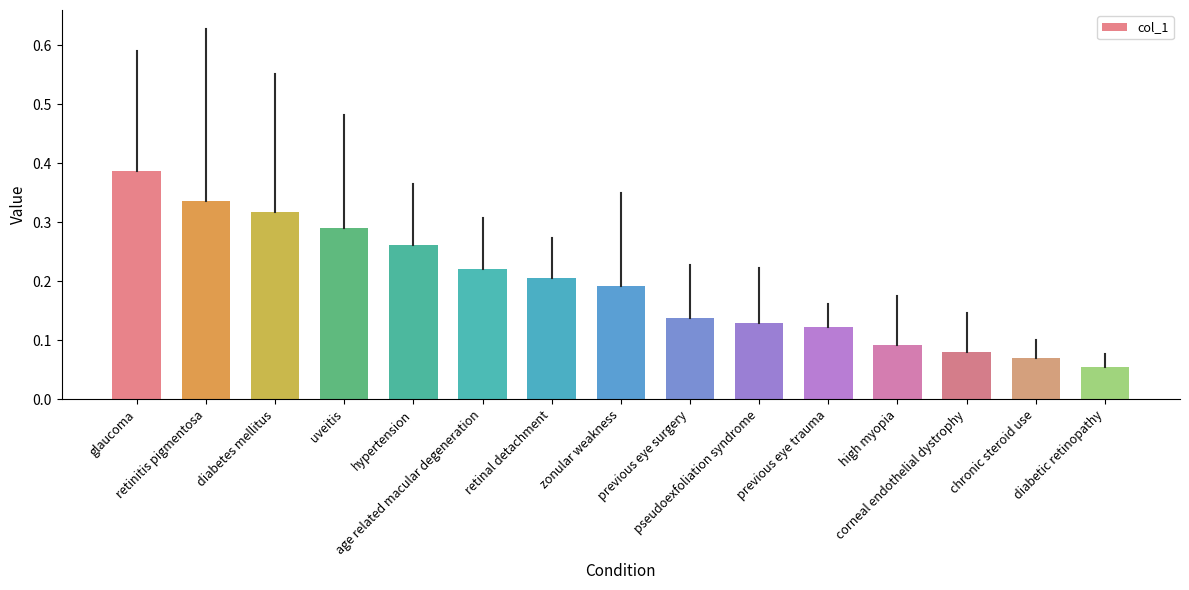

What is the sum of all values?

2.9